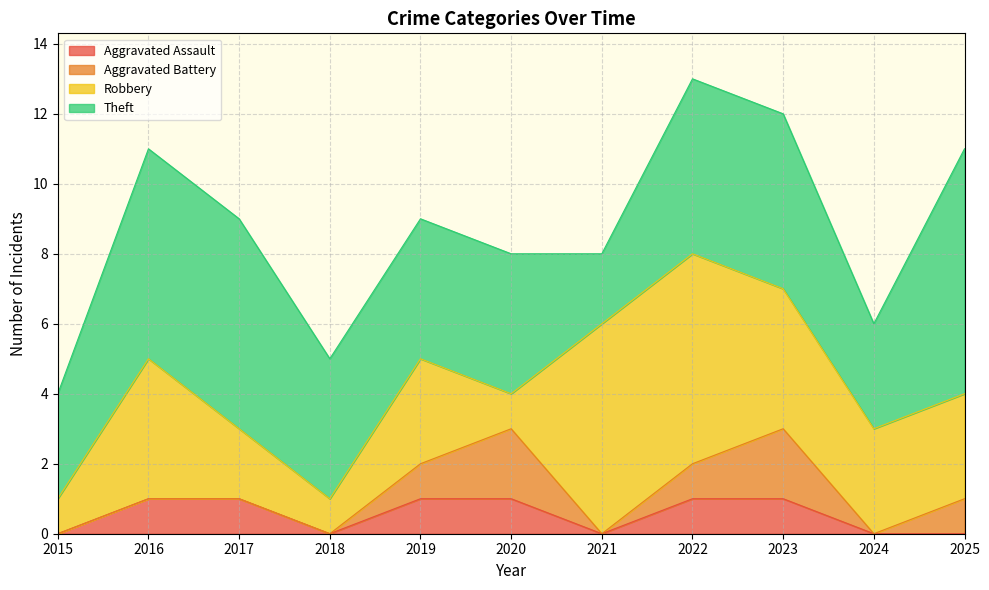

Count the number of data series in this chart.

4